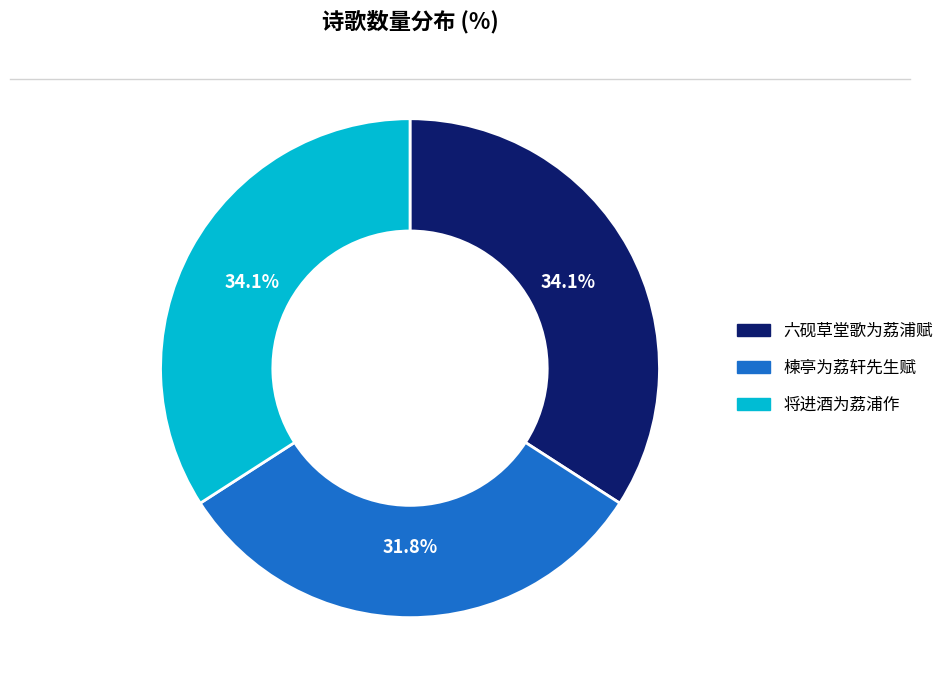

To the nearest percent, what percentage of the pie is 六砚草堂歌为荔浦赋?

34%